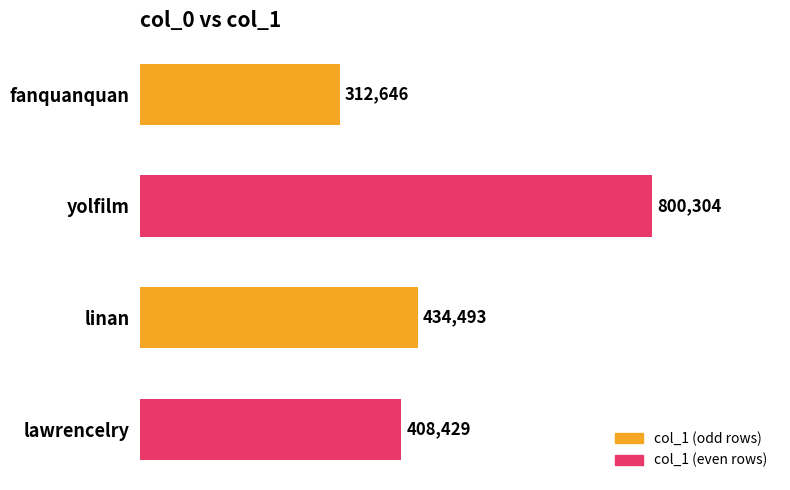

Does the chart contain any negative values?

No